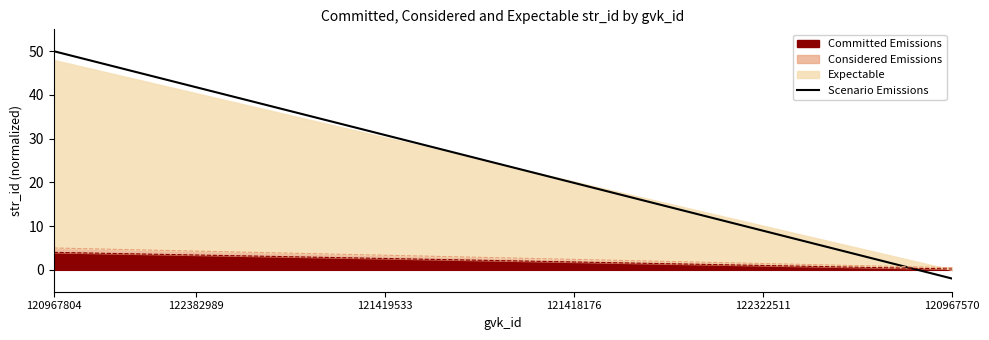

True or false: the data shows 50.0 at 120967804.

True